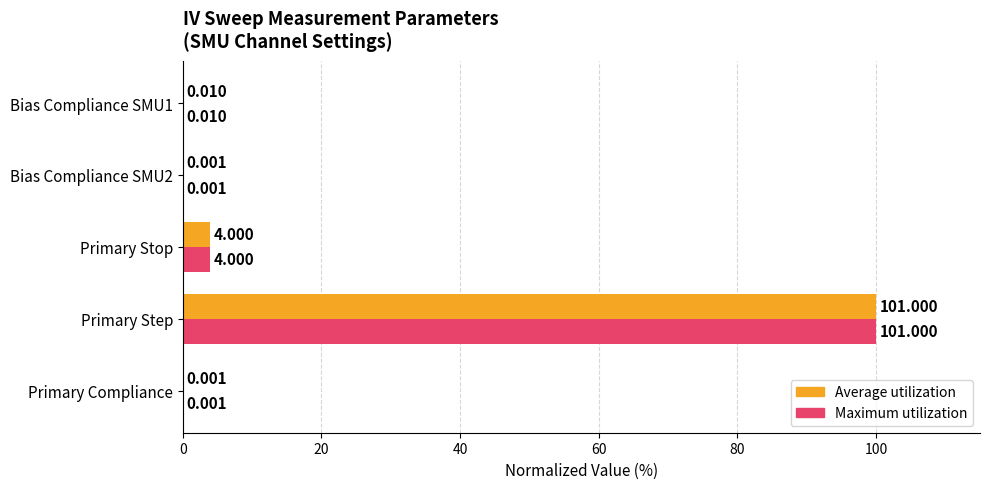

Where is Maximum utilization nearest to the value 50?

Primary Stop